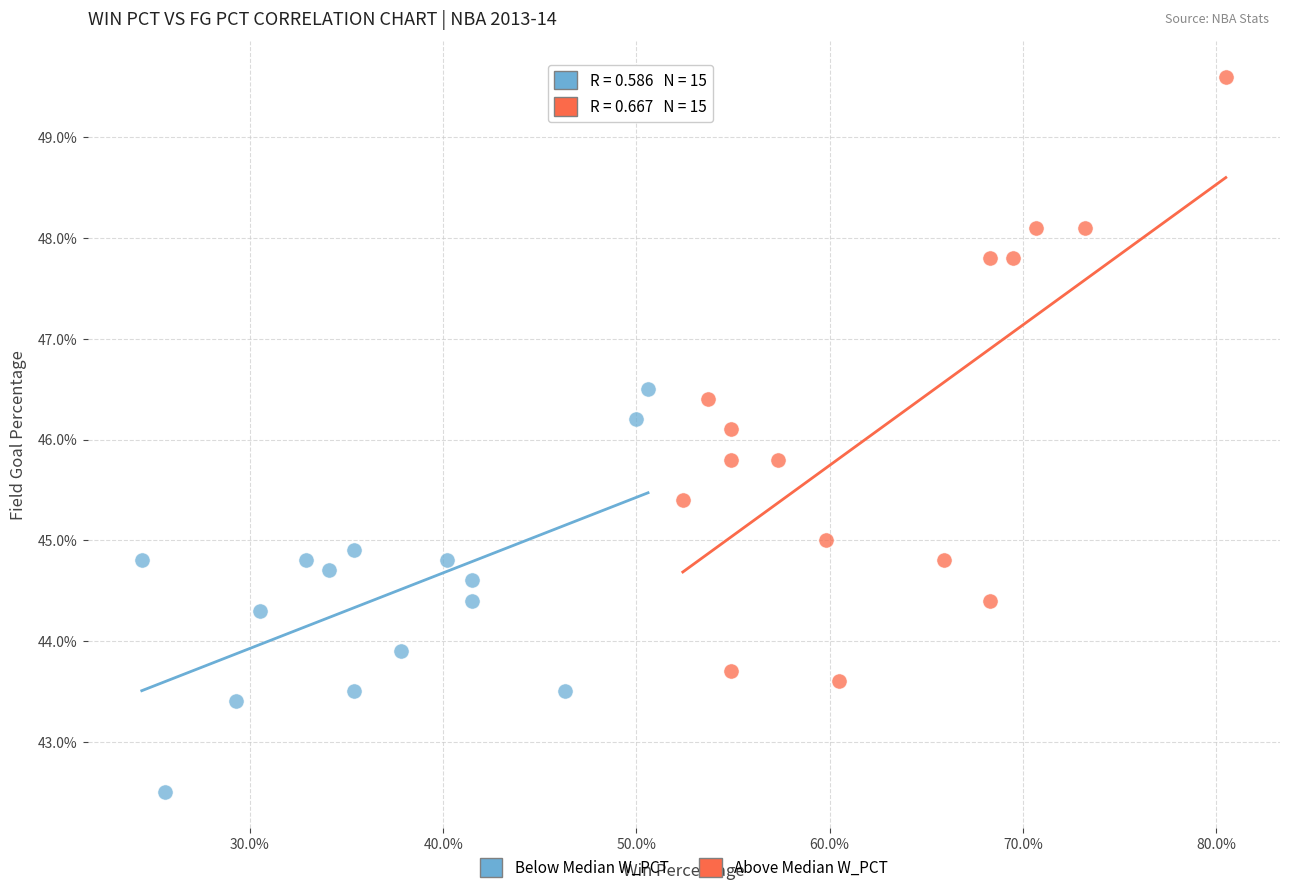

What are all the series names shown in the legend?

Below Median W_PCT, Above Median W_PCT